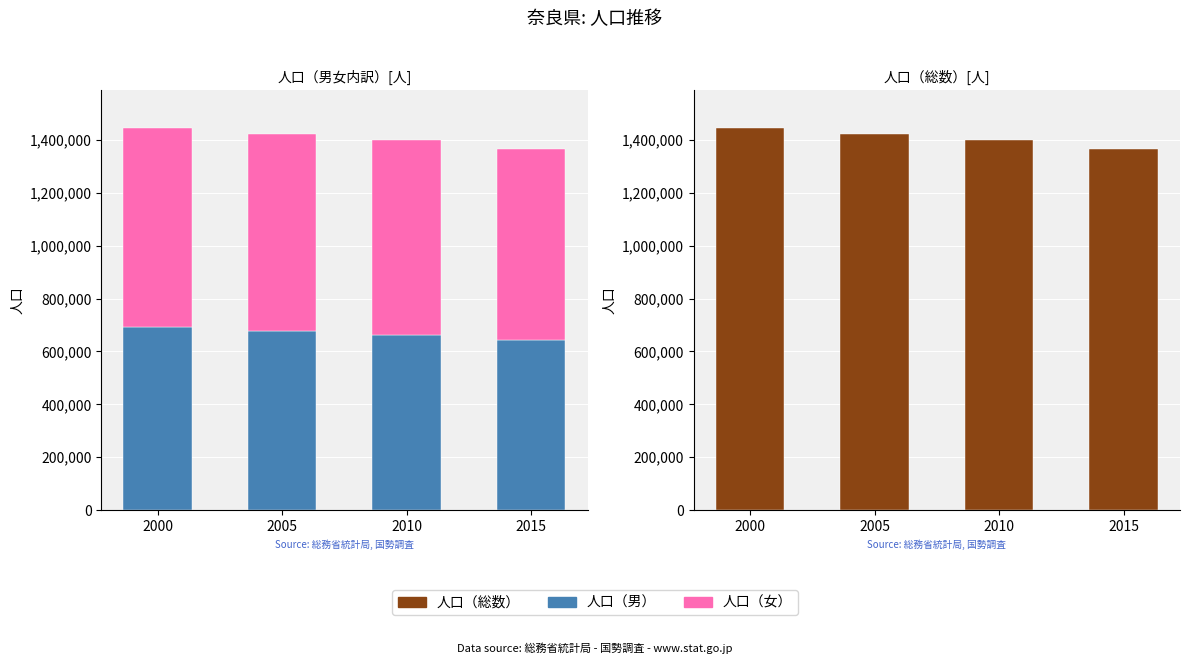

The 人口（総数） series shows 1442795 at 2000. True or false?

True